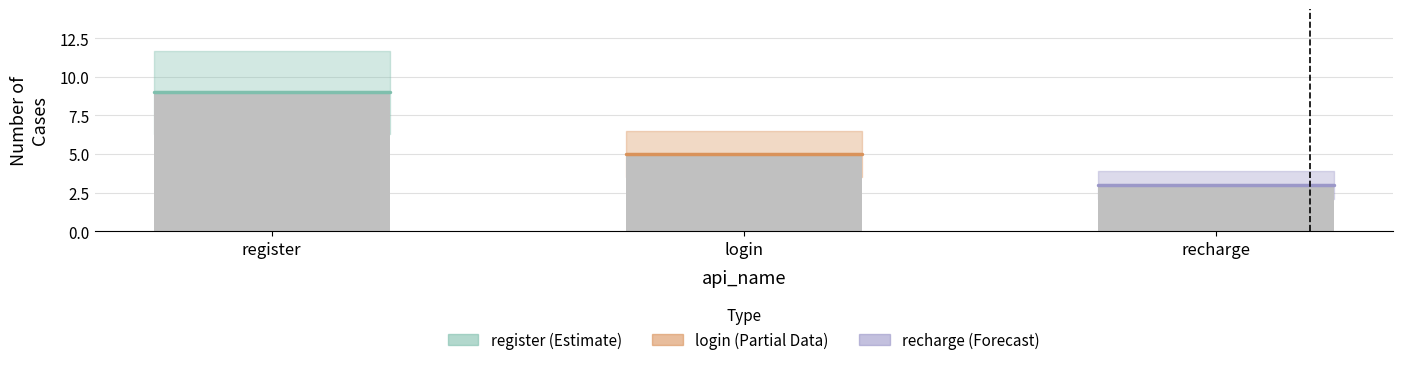

What is the difference between the values at recharge and login?

2